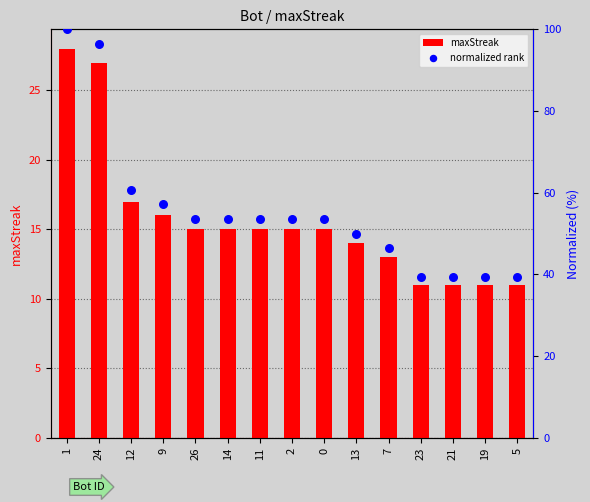

At how many categories does at least one series exceed 55?

4